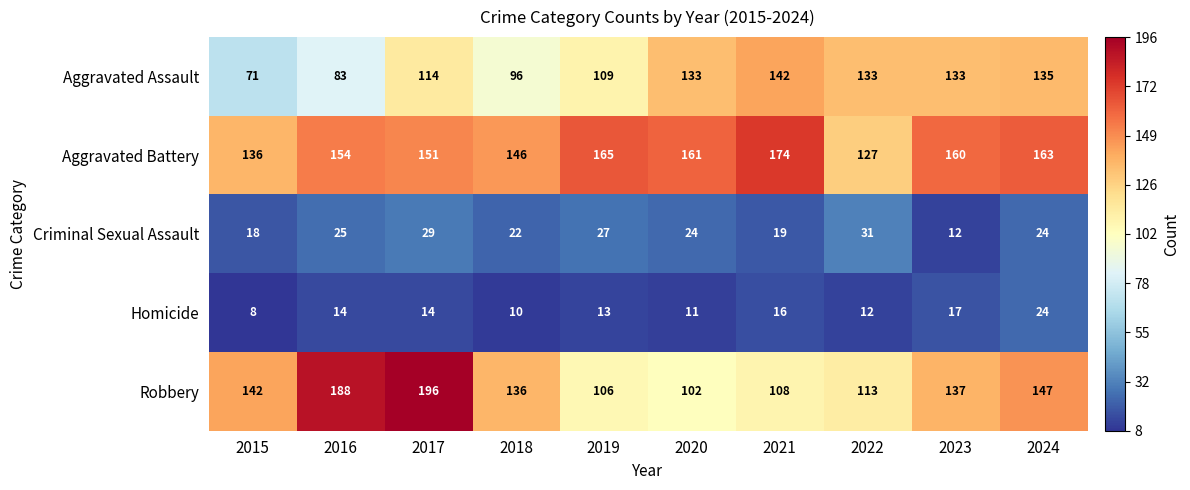

At 2019, list the series in order from largest to smallest.

Aggravated Battery, Aggravated Assault, Robbery, Criminal Sexual Assault, Homicide